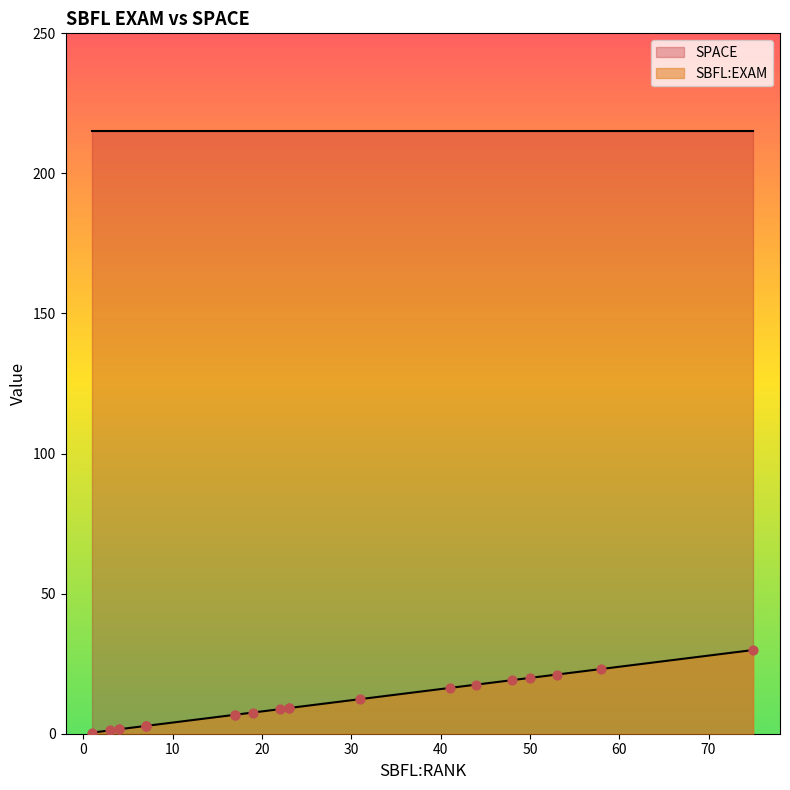

Which series has the largest Y range (max minus min)?

SBFL:EXAM